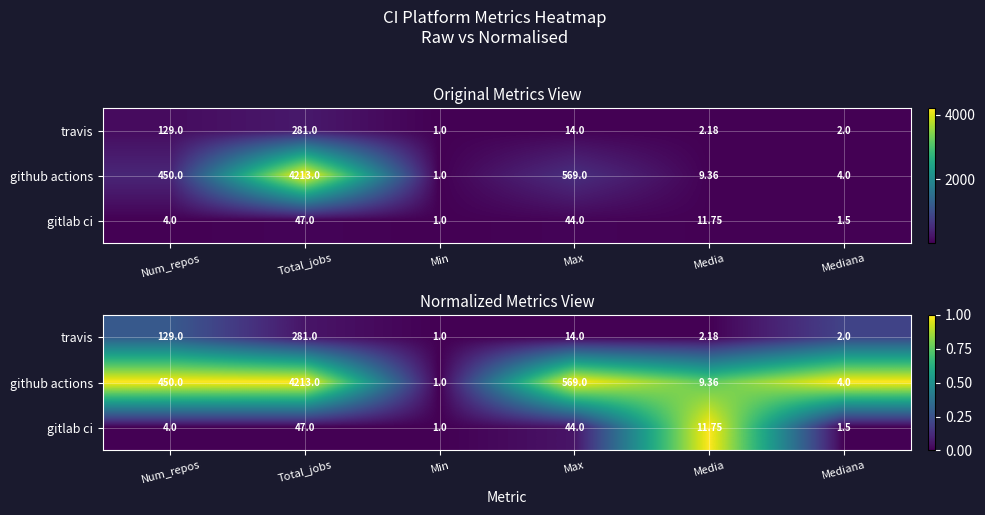

At Media, list the series in order from smallest to largest.

travis, github actions, gitlab ci